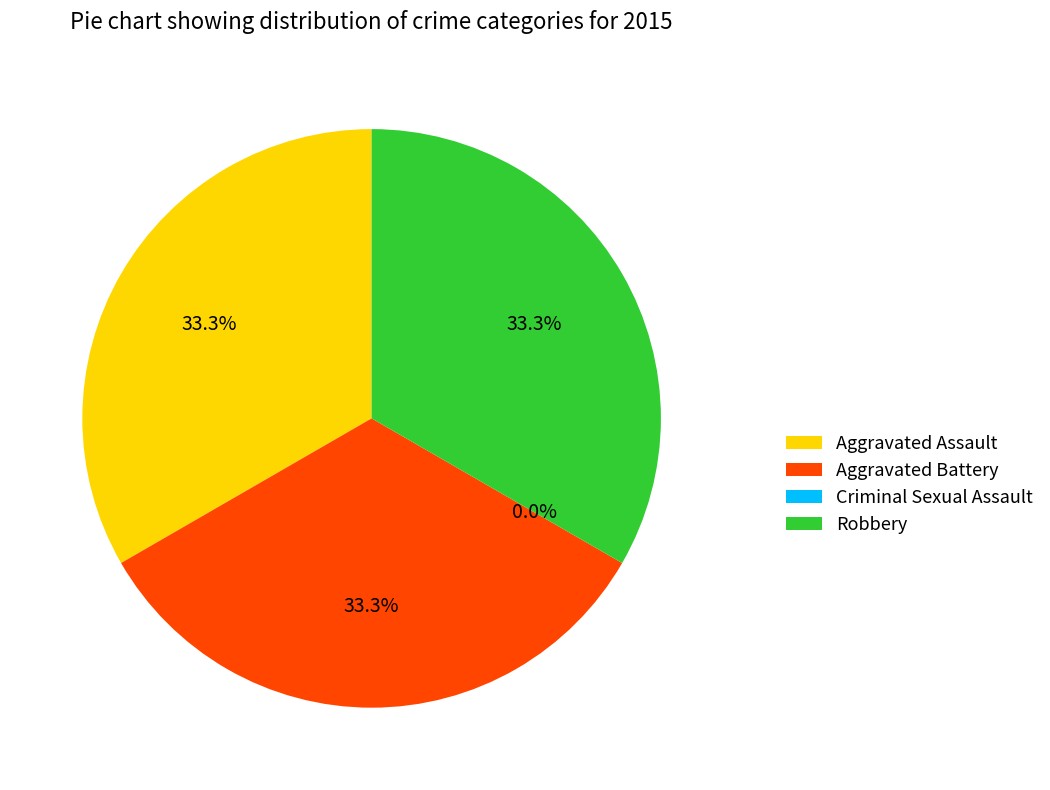

Count the number of slices in the pie.

4